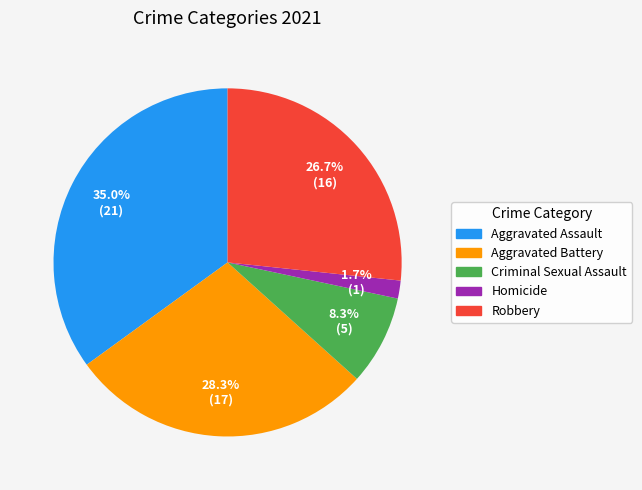

How many slices are in this pie chart?

5